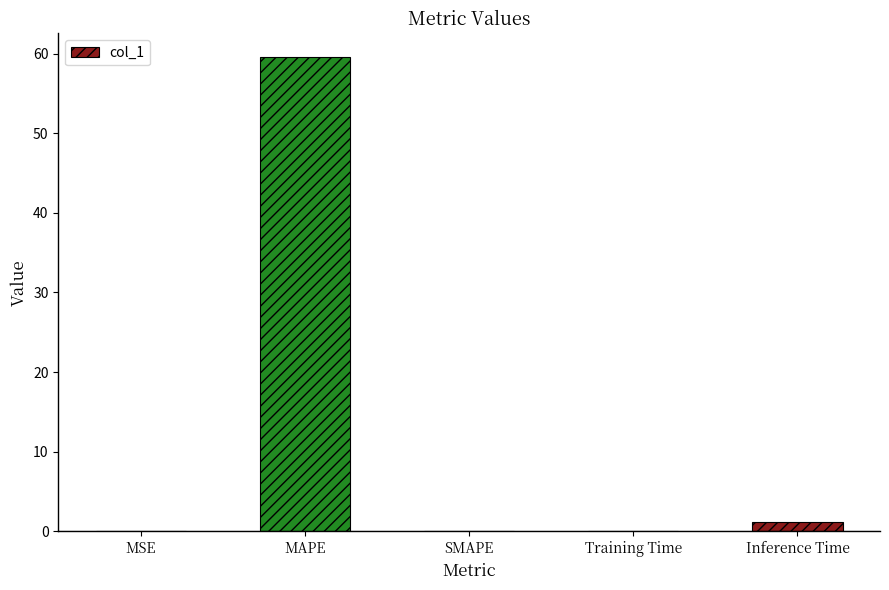

What is the sum of all values?

60.9